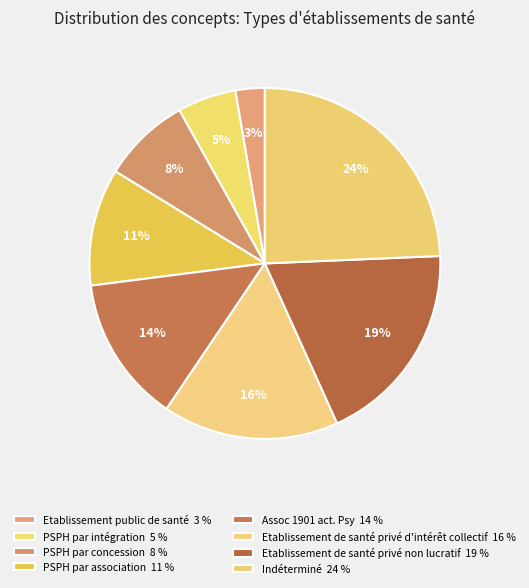

Which slice is the largest?

Indéterminé